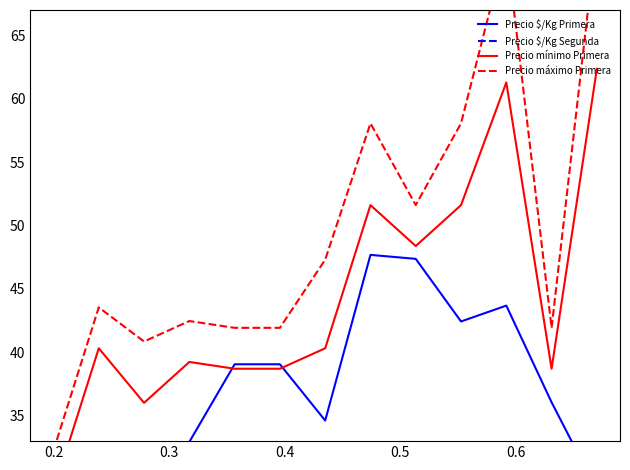

What is the value of the Precio $/Kg Segunda point at the 13th from the left?

26.1